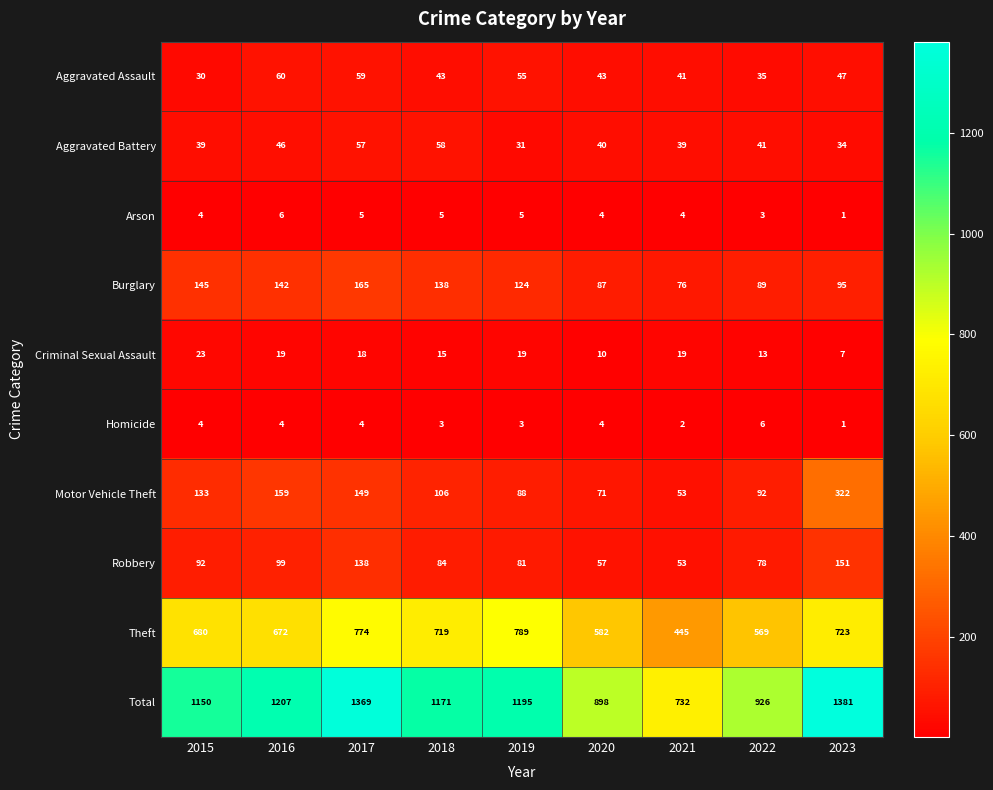

At how many categories does at least one series exceed 118?

9